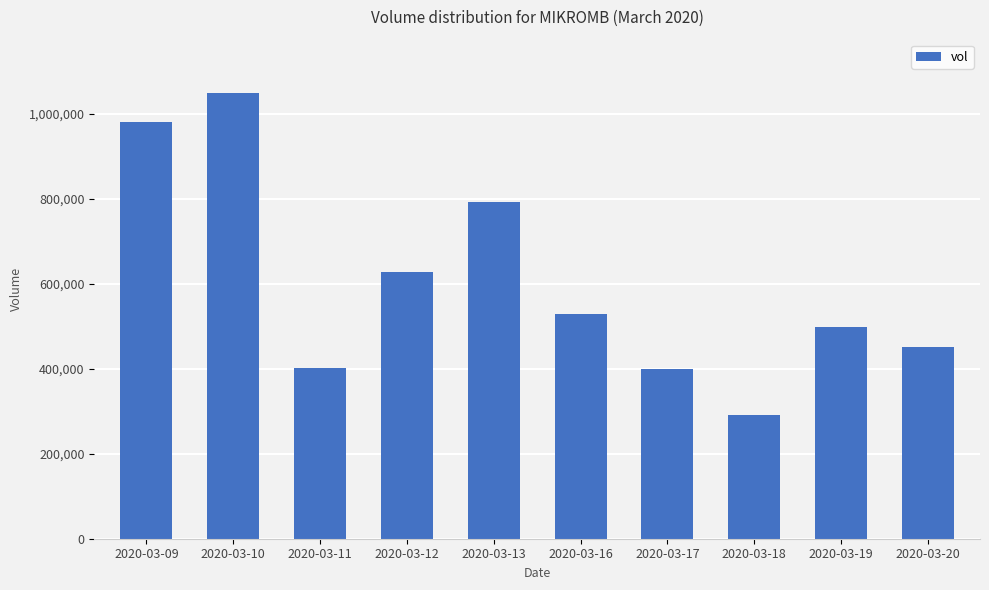

Which category has the lowest value across all series?

2020-03-18